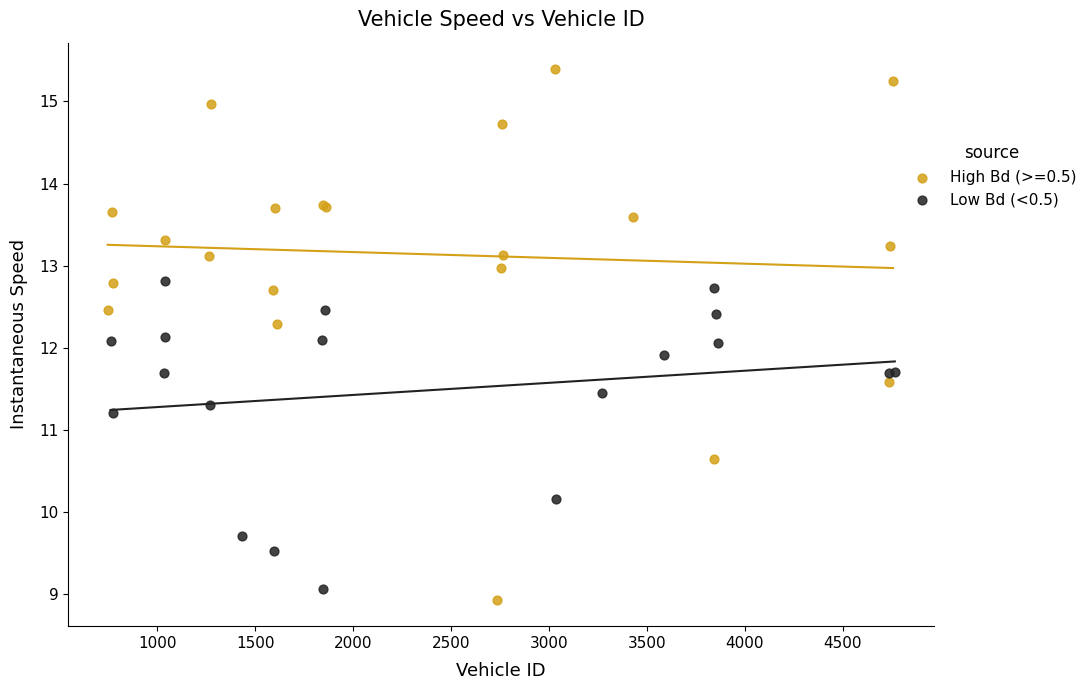

Which series reaches the maximum Y coordinate?

High Bd (>=0.5)